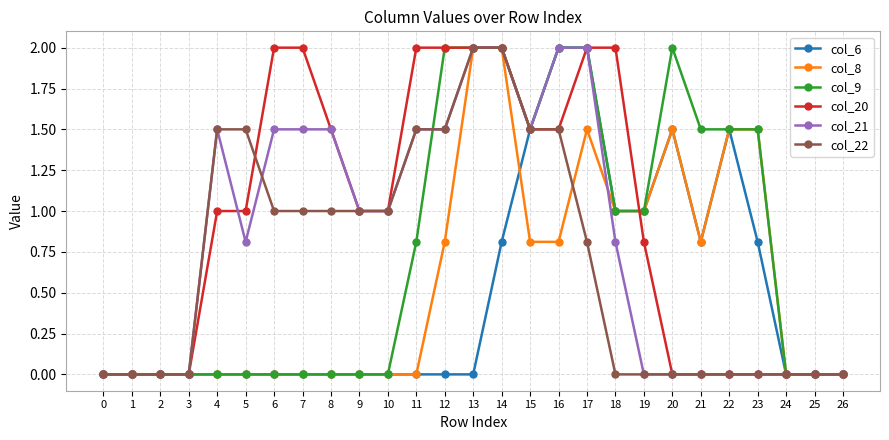

Reading left to right, list all the values displayed in this chart.

col_6: 0=0.0	1=0.0	2=0.0	3=0.0	4=0.0	5=0.0	6=0.0	7=0.0	8=0.0	9=0.0	10=0.0	11=0.0	12=0.0	13=0.0	14=0.8	15=1.5	16=2.0	17=2.0	18=1.0	19=1.0	20=1.5	21=0.8	22=1.5	23=0.8	24=0.0	25=0.0	26=0.0
col_8: 0=0.0	1=0.0	2=0.0	3=0.0	4=0.0	5=0.0	6=0.0	7=0.0	8=0.0	9=0.0	10=0.0	11=0.0	12=0.8	13=2.0	14=2.0	15=0.8	16=0.8	17=1.5	18=1.0	19=1.0	20=1.5	21=0.8	22=1.5	23=1.5	24=0.0	25=0.0	26=0.0
col_9: 0=0.0	1=0.0	2=0.0	3=0.0	4=0.0	5=0.0	6=0.0	7=0.0	8=0.0	9=0.0	10=0.0	11=0.8	12=2.0	13=2.0	14=2.0	15=1.5	16=2.0	17=2.0	18=1.0	19=1.0	20=2.0	21=1.5	22=1.5	23=1.5	24=0.0	25=0.0	26=0.0
col_20: 0=0.0	1=0.0	2=0.0	3=0.0	4=1.0	5=1.0	6=2.0	7=2.0	8=1.5	9=1.0	10=1.0	11=2.0	12=2.0	13=2.0	14=2.0	15=1.5	16=1.5	17=2.0	18=2.0	19=0.8	20=0.0	21=0.0	22=0.0	23=0.0	24=0.0	25=0.0	26=0.0
col_21: 0=0.0	1=0.0	2=0.0	3=0.0	4=1.5	5=0.8	6=1.5	7=1.5	8=1.5	9=1.0	10=1.0	11=1.5	12=1.5	13=2.0	14=2.0	15=1.5	16=2.0	17=2.0	18=0.8	19=0.0	20=0.0	21=0.0	22=0.0	23=0.0	24=0.0	25=0.0	26=0.0
col_22: 0=0.0	1=0.0	2=0.0	3=0.0	4=1.5	5=1.5	6=1.0	7=1.0	8=1.0	9=1.0	10=1.0	11=1.5	12=1.5	13=2.0	14=2.0	15=1.5	16=1.5	17=0.8	18=0.0	19=0.0	20=0.0	21=0.0	22=0.0	23=0.0	24=0.0	25=0.0	26=0.0